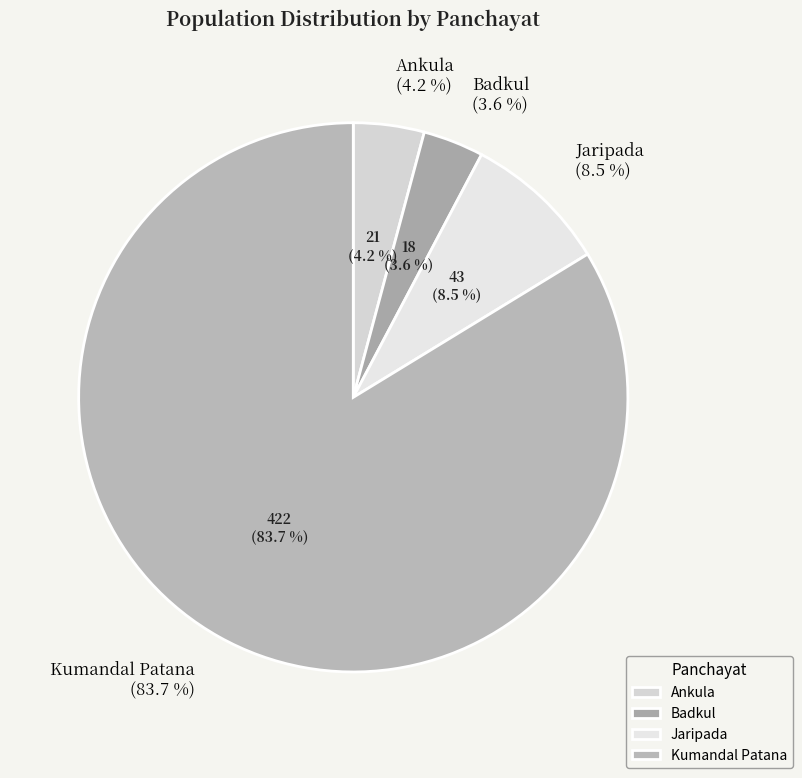

What is the ratio of the value at Jaripada to the value at Badkul?

2.4